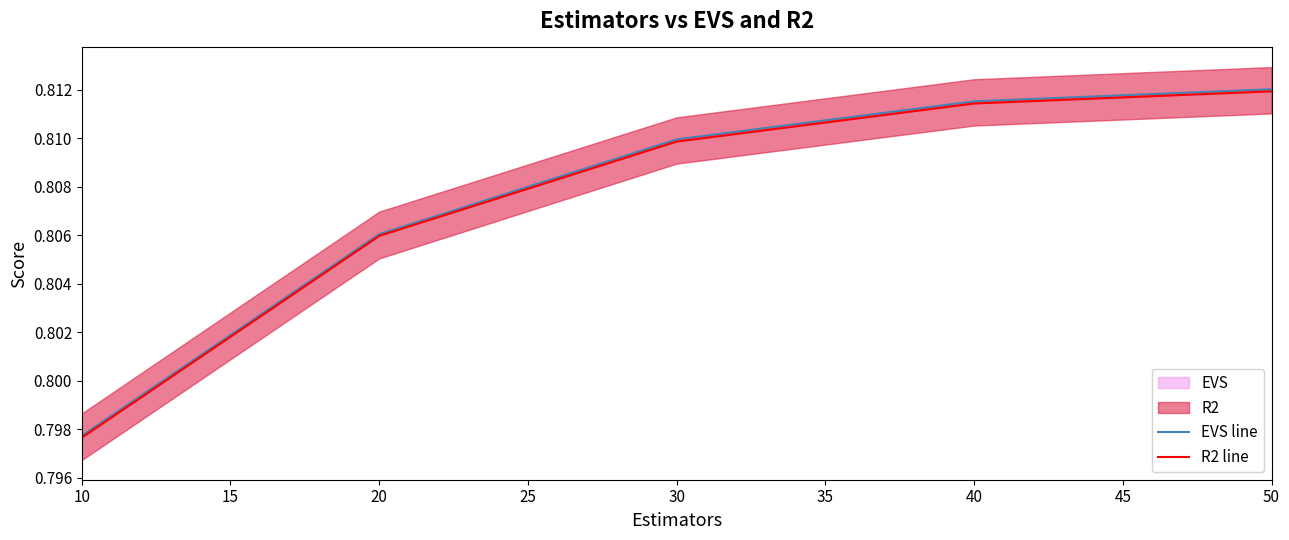

Rank the series by their average value, from highest to lowest.

EVS line, R2 line